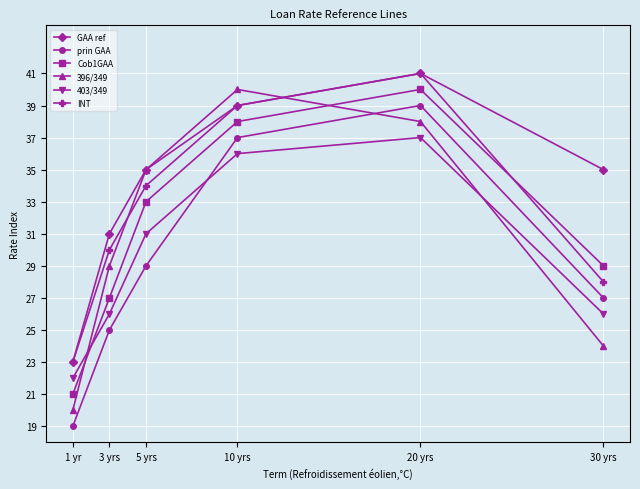

What position from the left is 30 yrs?

6